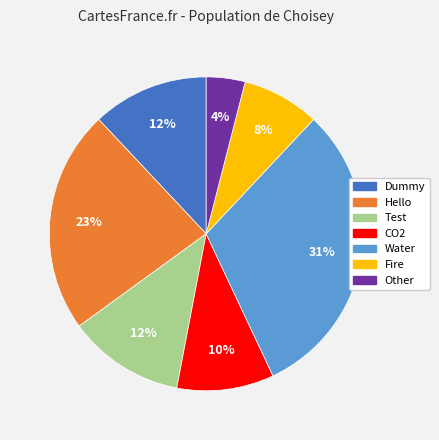

Combined, do Test and Dummy account for over 50%?

No